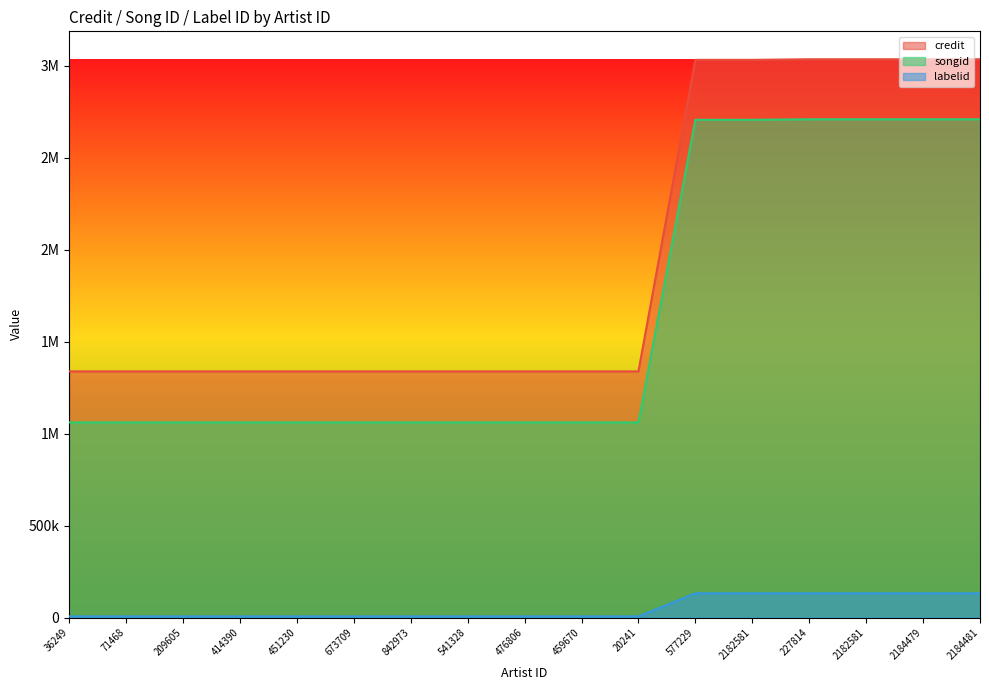

Reading left to right, list all the values displayed in this chart.

credit: 1337636	1337636	1337636	1337636	1337636	1337636	1337636	1337636	1337636	1337636	1337636	3030748	3030748	3034031	3034031	3034031	3034031
songid: 1060386	1060386	1060386	1060386	1060386	1060386	1060386	1060386	1060386	1060386	1060386	2704907	2704907	2707778	2707778	2707778	2707778
labelid: 6135	6135	6135	6135	6135	6135	6135	6135	6135	6135	6135	131734	131734	131734	131734	131734	131734